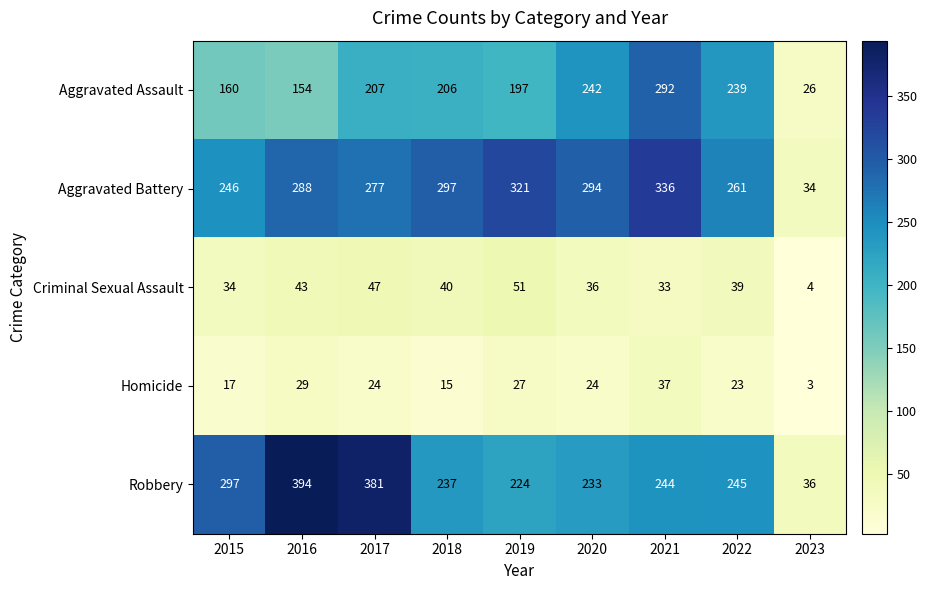

Is it true that Robbery equals 397 at 2020?

False